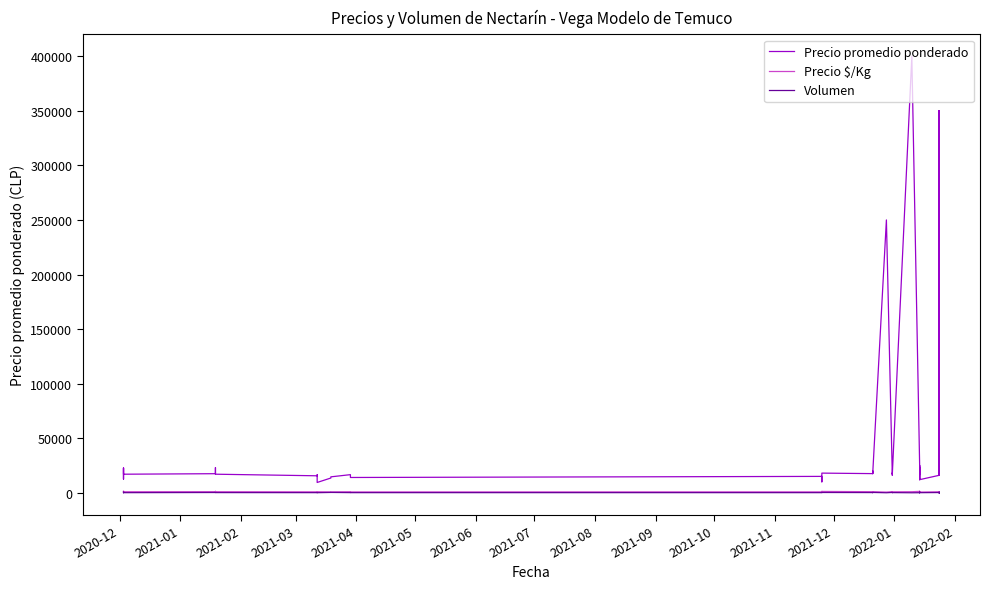

What is the difference between the second highest and second lowest values in the Precio $/Kg series?

583